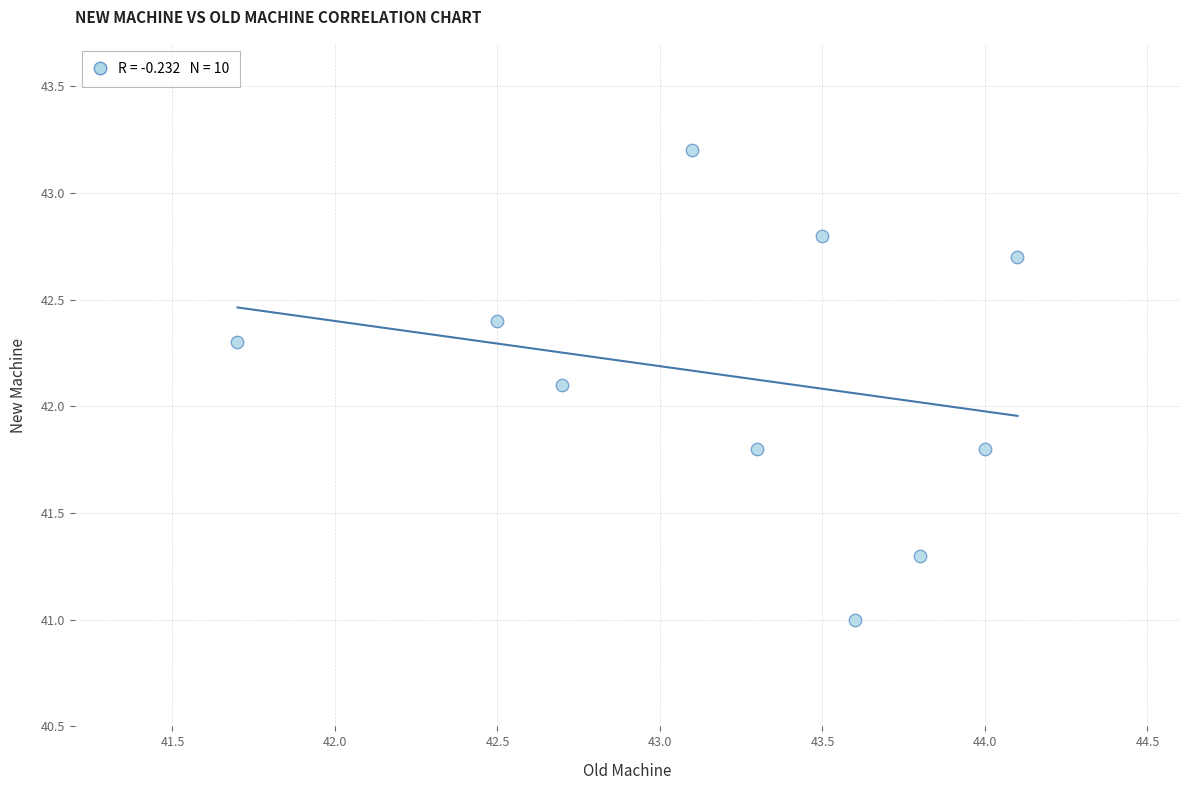

What Y value in the scatter plot is closest to 42?

42.1